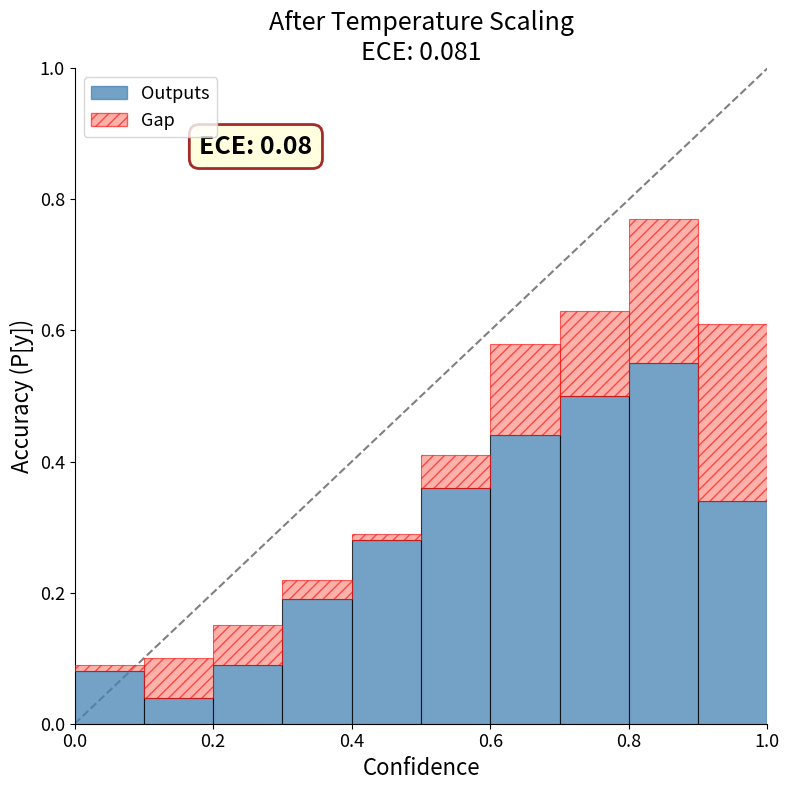

What is the sum of all Outputs values?

2.9